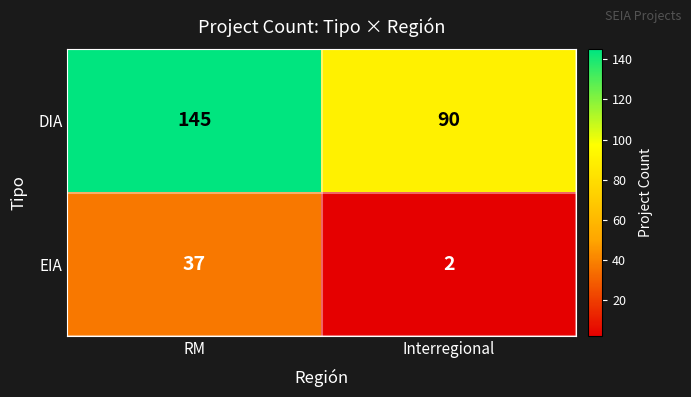

Where is EIA nearest to the value 19?

Interregional